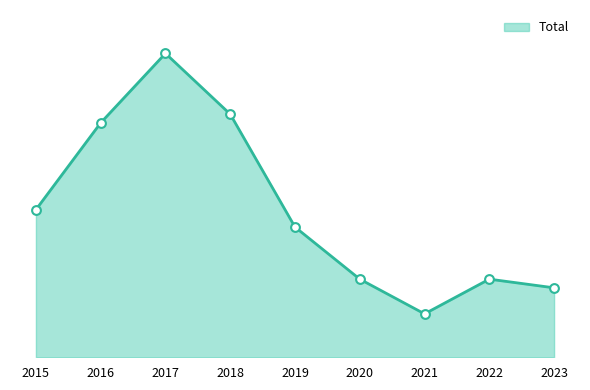

Does the chart have visible grid lines?

No